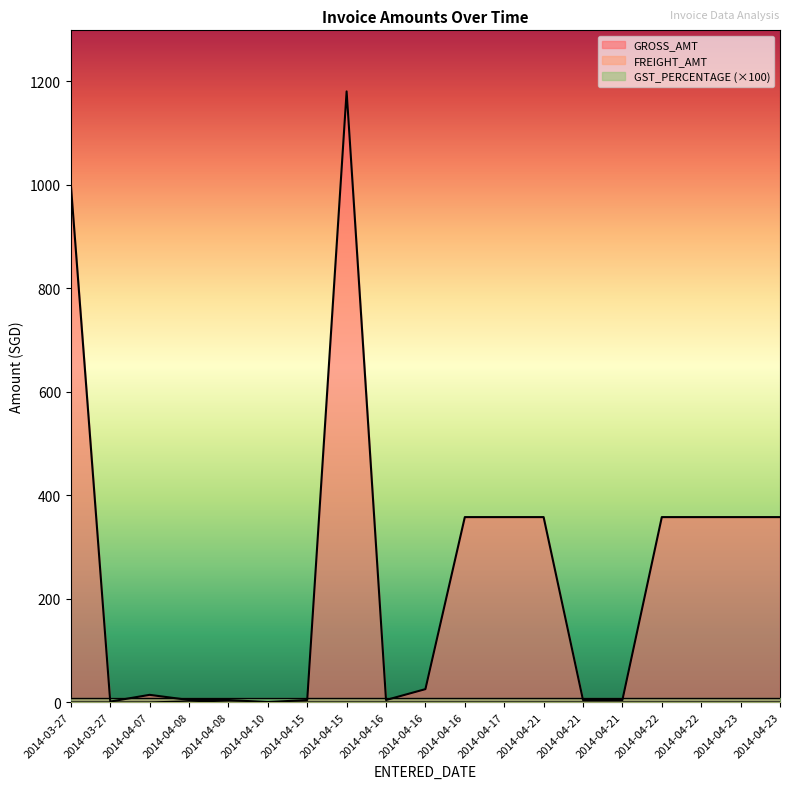

Reading right to left, transcribe all the data shown in this chart.

FREIGHT_AMT: 2014-04-23=0.0	2014-04-23=0.0	2014-04-22=0.0	2014-04-22=0.0	2014-04-21=0.0	2014-04-21=0.0	2014-04-21=0.0	2014-04-17=0.0	2014-04-16=0.0	2014-04-16=0.0	2014-04-16=0.0	2014-04-15=0.0	2014-04-15=0.0	2014-04-10=0.0	2014-04-08=0.0	2014-04-08=2.0	2014-04-07=0.0	2014-03-27=0.0	2014-03-27=0.0
GROSS_AMT: 2014-04-23=357.4	2014-04-23=357.4	2014-04-22=357.4	2014-04-22=357.4	2014-04-21=4.0	2014-04-21=4.0	2014-04-21=357.4	2014-04-17=357.4	2014-04-16=357.4	2014-04-16=25.0	2014-04-16=4.0	2014-04-15=1180.0	2014-04-15=4.0	2014-04-10=0.0	2014-04-08=4.0	2014-04-08=4.0	2014-04-07=14.0	2014-03-27=1.0	2014-03-27=1000.0